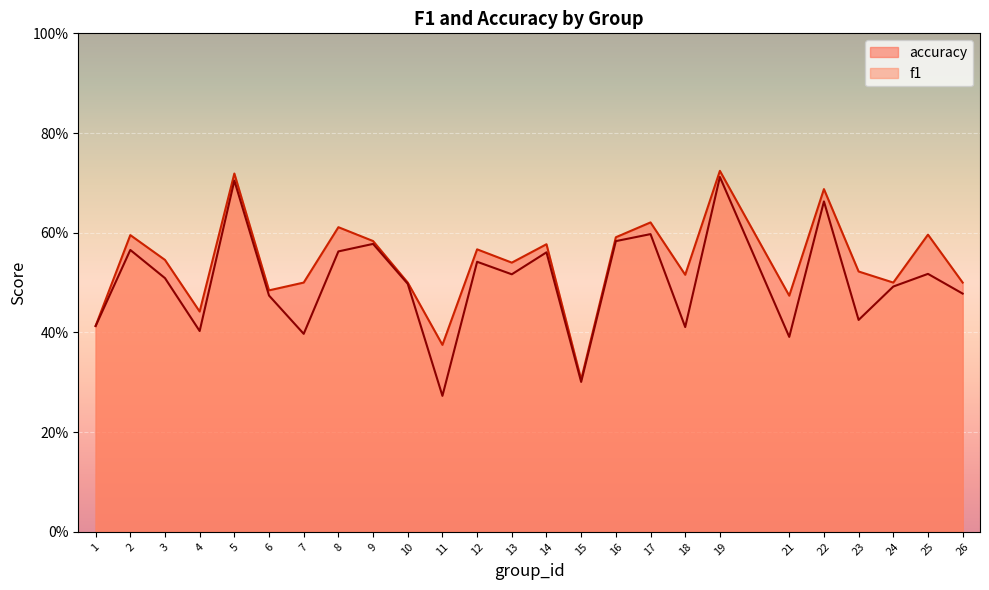

How many interior local valleys does the accuracy series have?

8